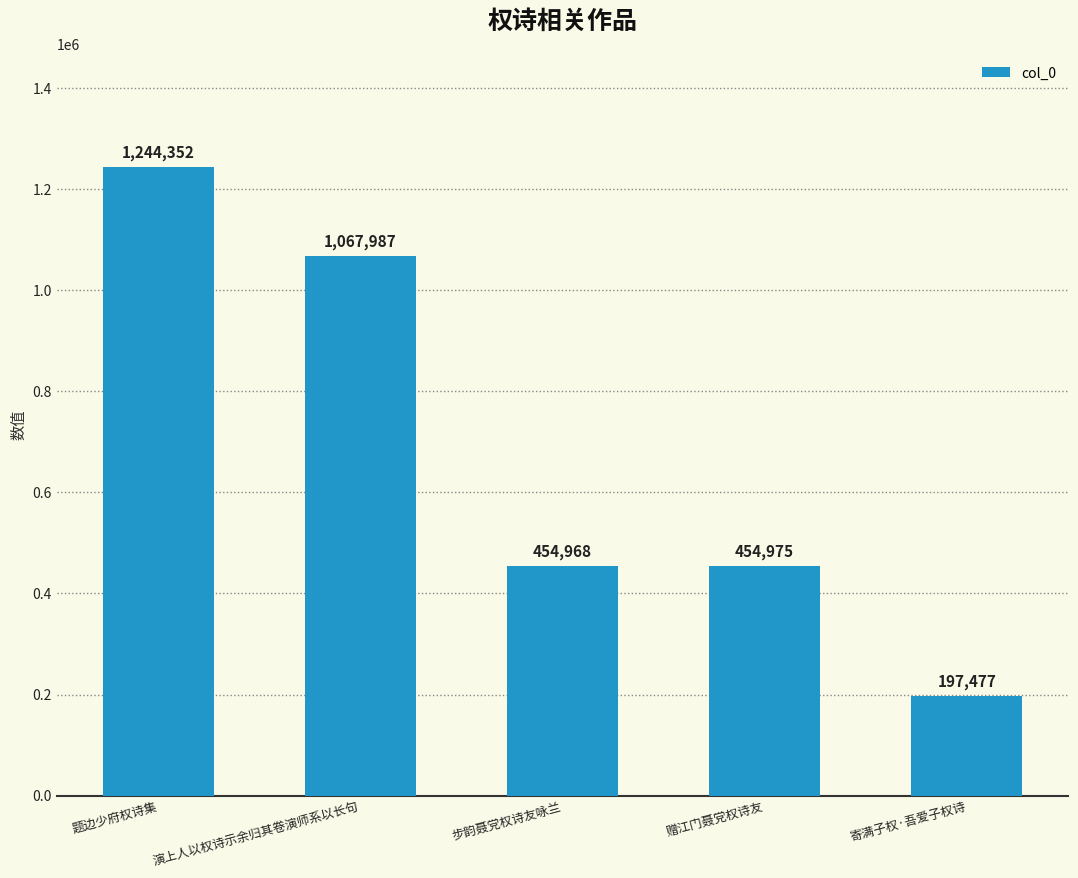

What is the value of the 3rd bar from the left?

454968